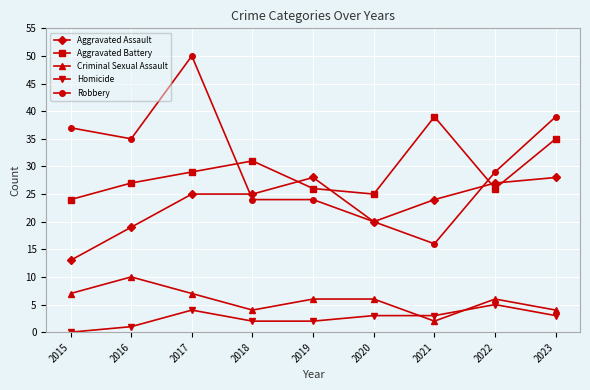

At which label is Robbery closest to 33?

2016